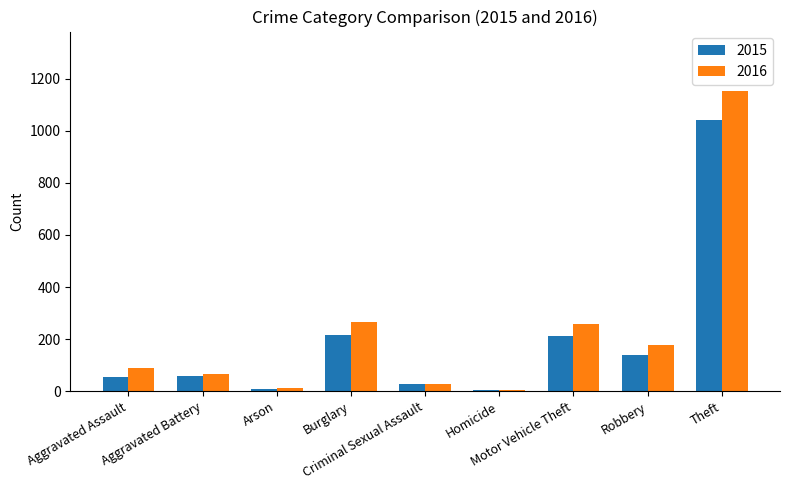

What is the highest value of the 2016 series?

1151